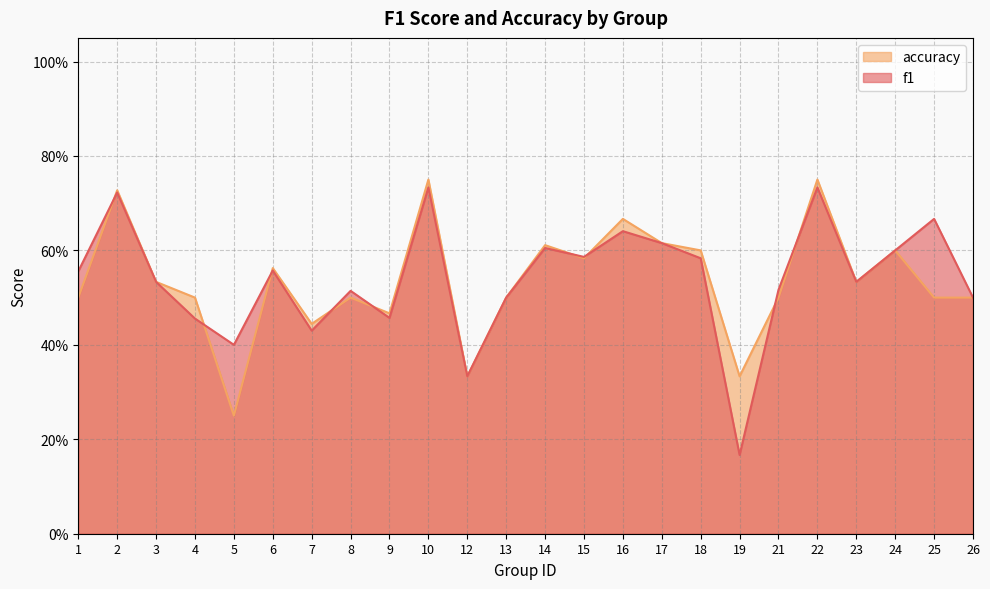

In accuracy, how many points are higher than both neighbors (excluding endpoints)?

8